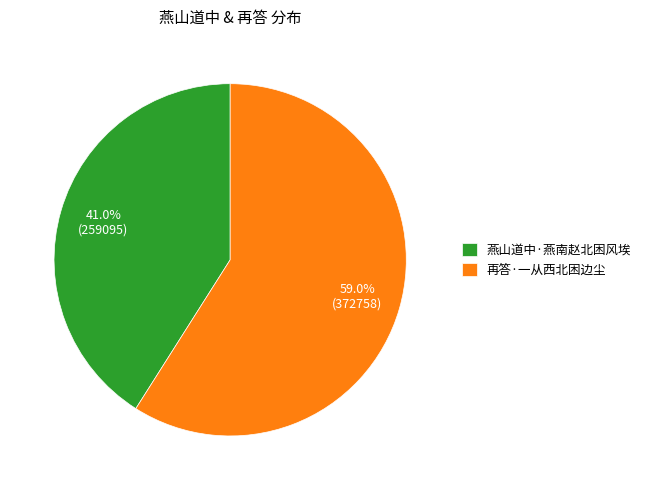

Is the sum of 燕山道中·燕南赵北困风埃 and 再答·一从西北困边尘 greater than half?

Yes